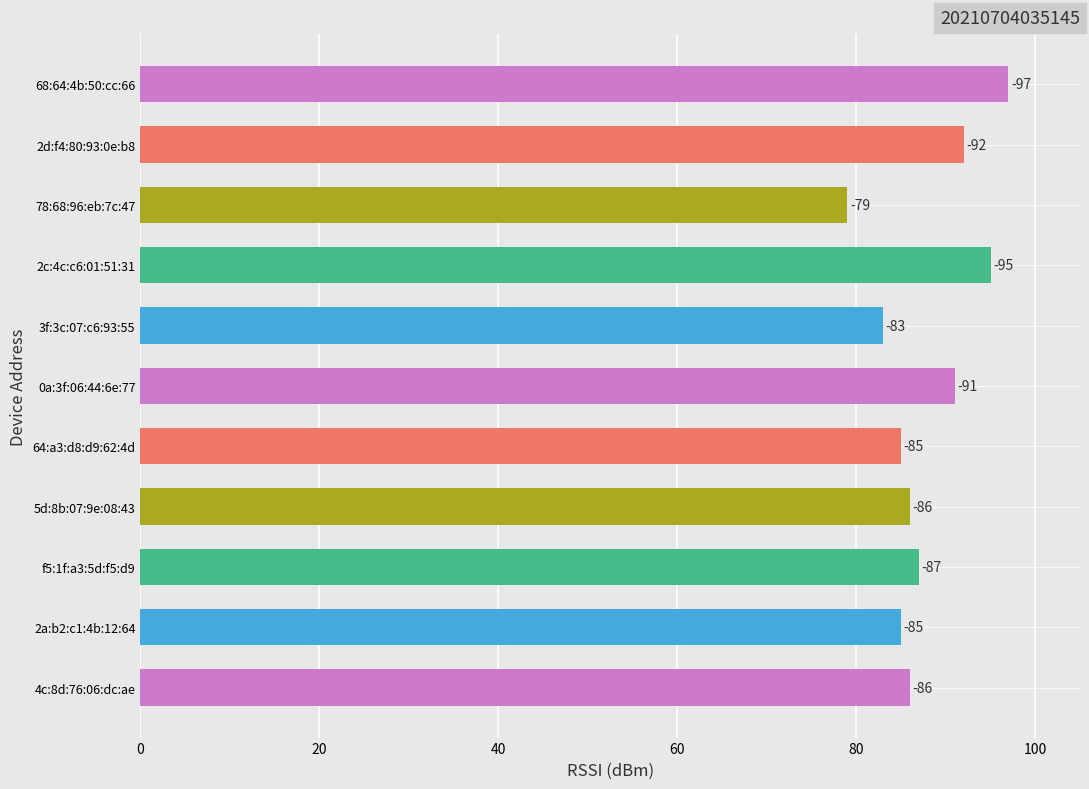

Are the bars horizontal?

Yes